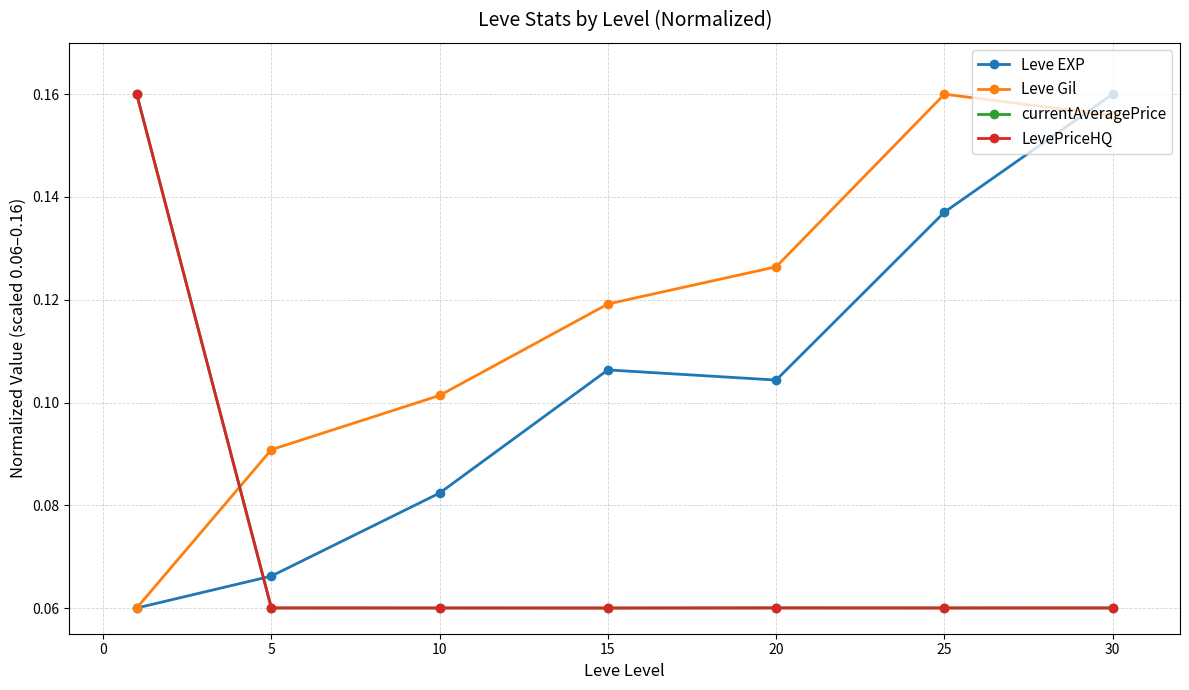

True or false: currentAveragePrice has more than 2 interior local peaks.

False